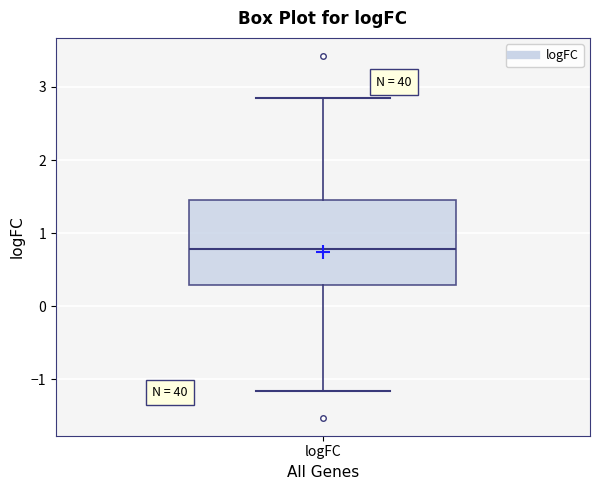

Read this box plot against the y-axis: the position of the median line, the range covered by the box, and the ends of both whiskers. The values are not printed on the chart, so give them approximately, as read against the axis.

median 0.8, box 0.3 to 1.5, whiskers -1.2 to 2.9